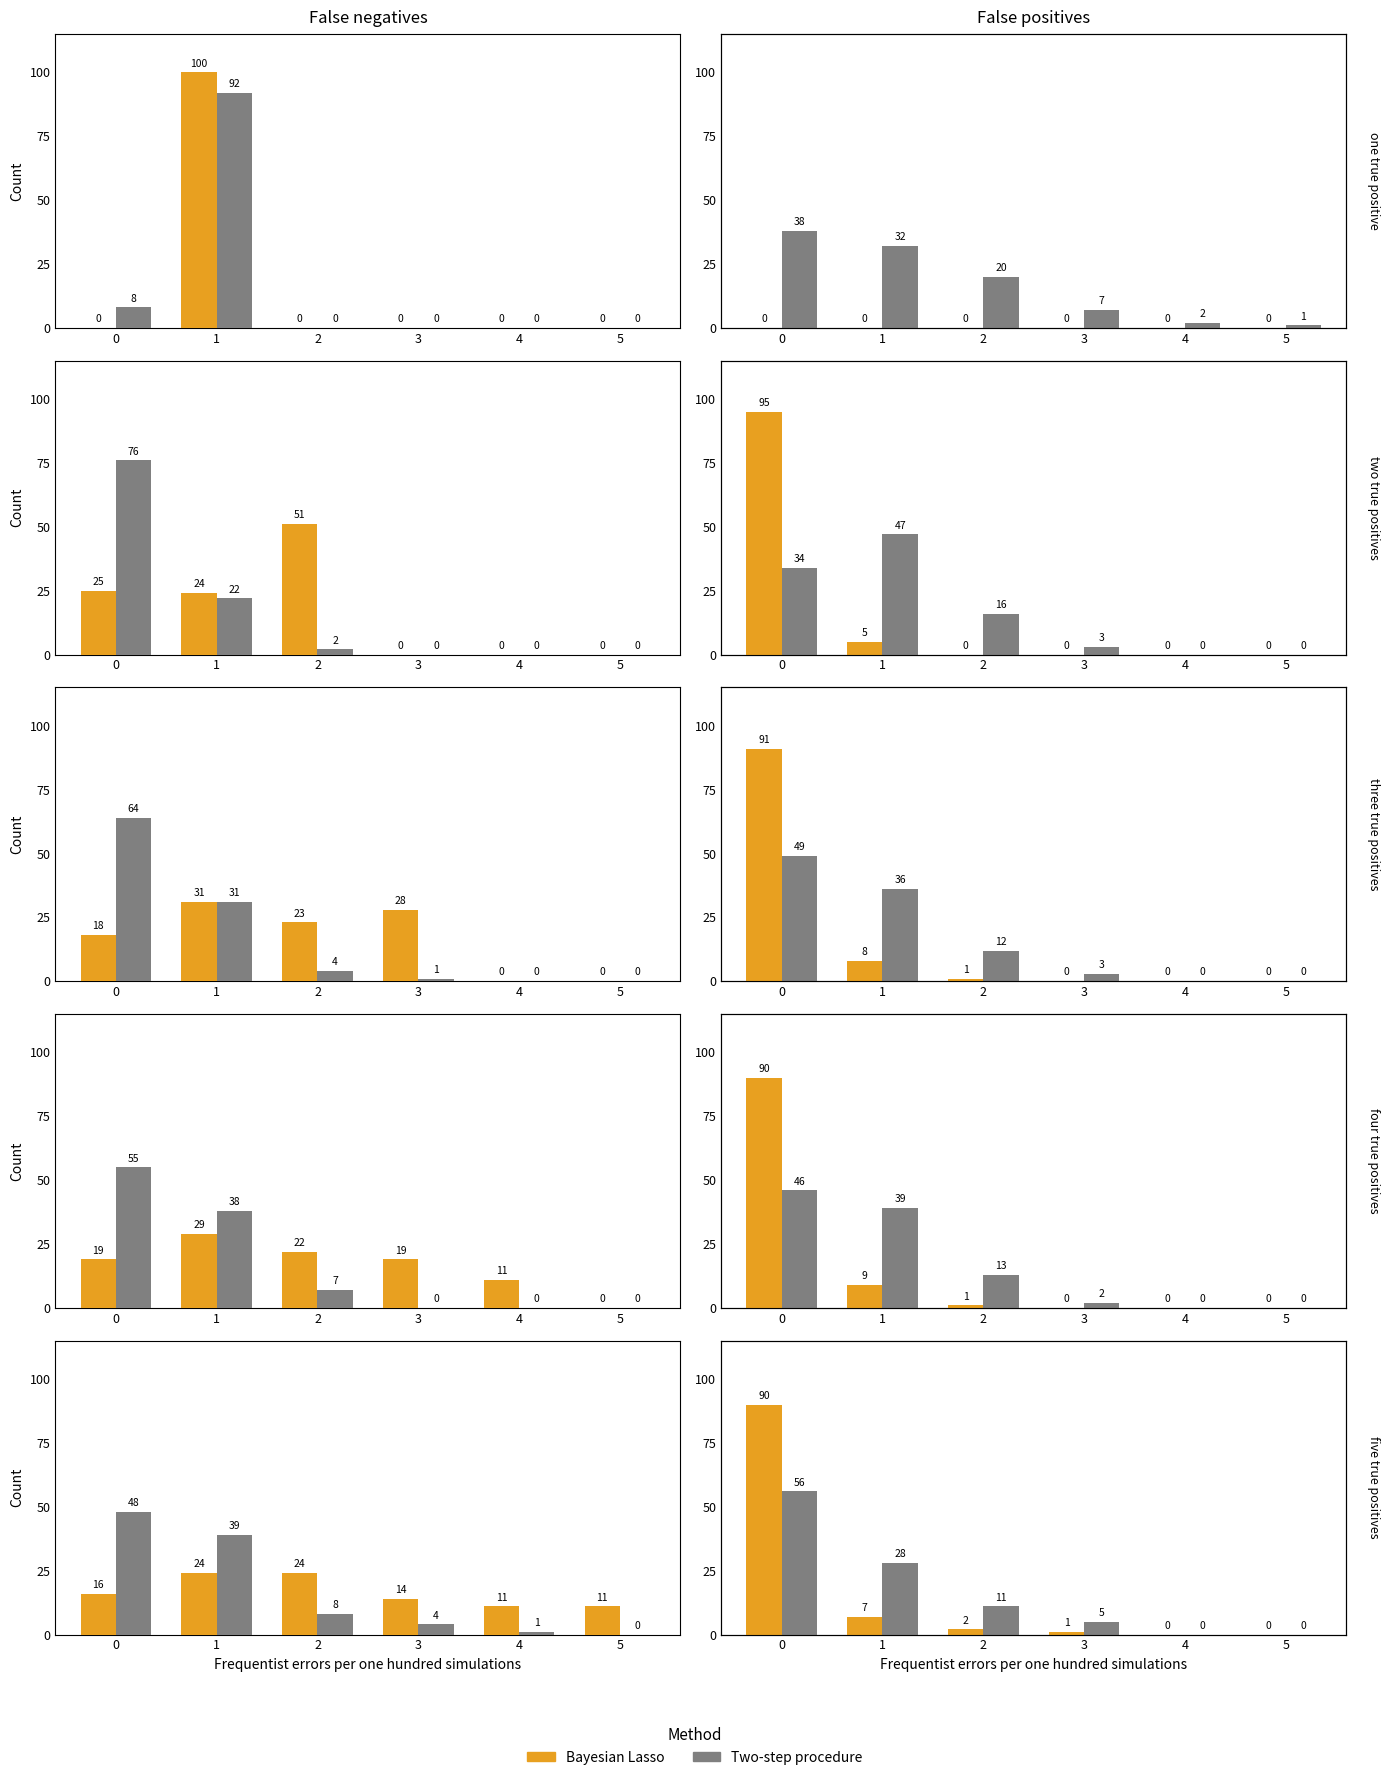

Rank the series by their maximum value, from highest to lowest.

Bayesian Lasso, Two-step procedure